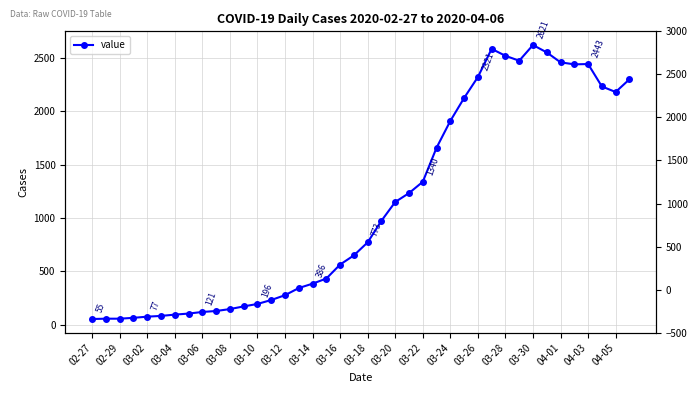

What position from the right is 29?

11